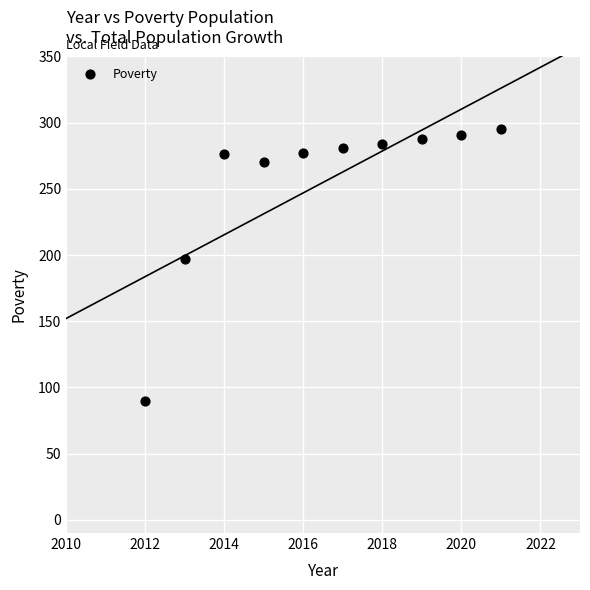

What Y value in the scatter plot is closest to 192?

197